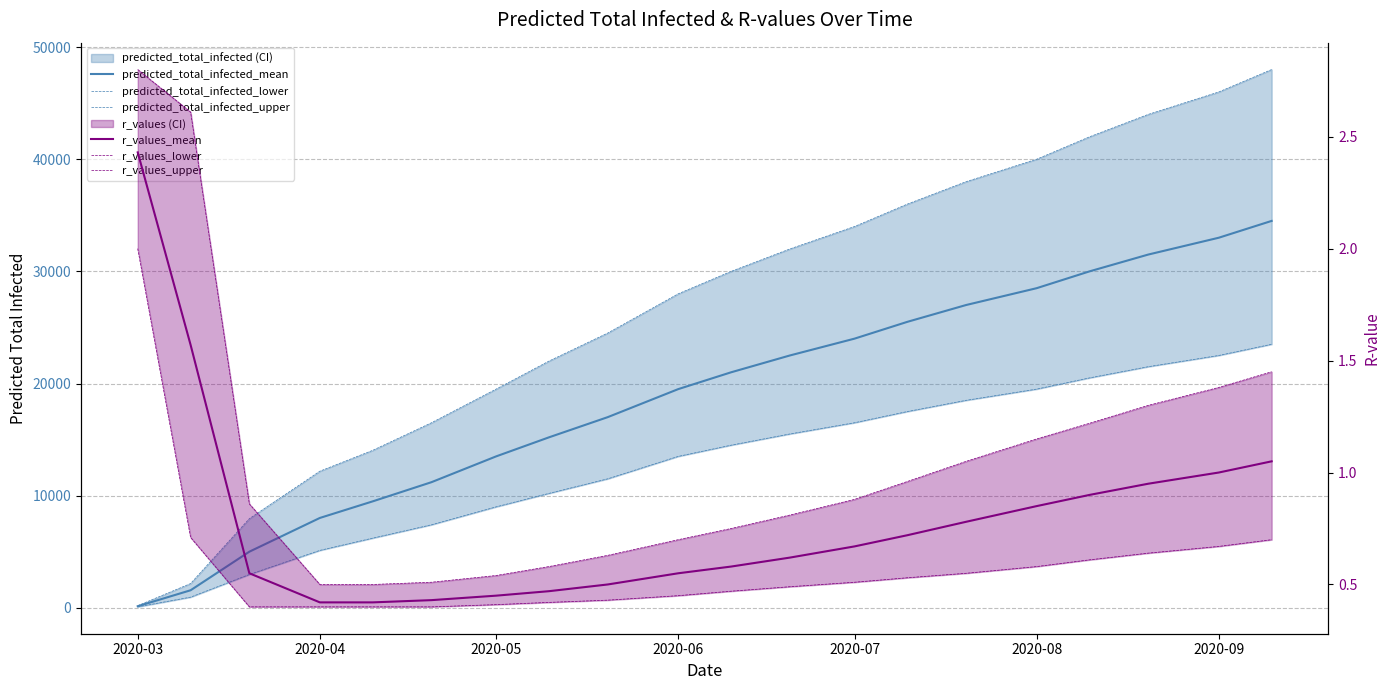

What is the difference between the second highest and second lowest values in the r_values_upper series?

2.1